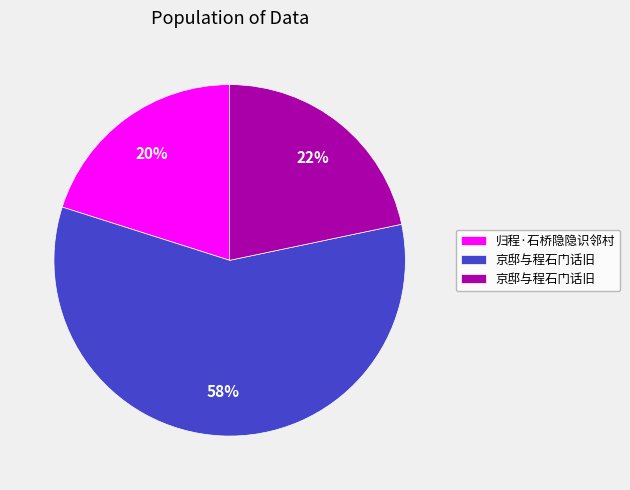

To the nearest percent, what is the average slice percentage?

33%